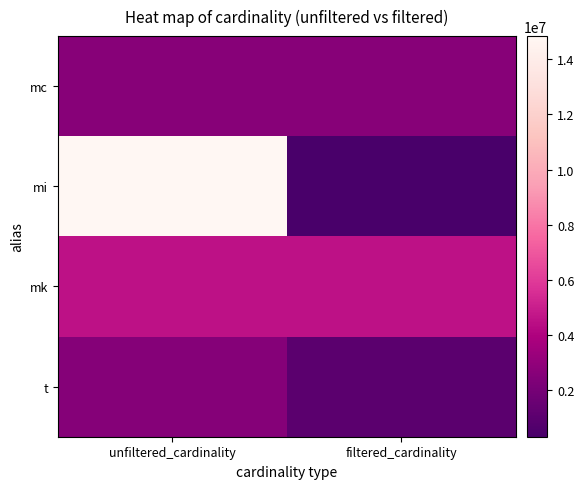

What is the total value across all series at unfiltered_cardinality?

24497091